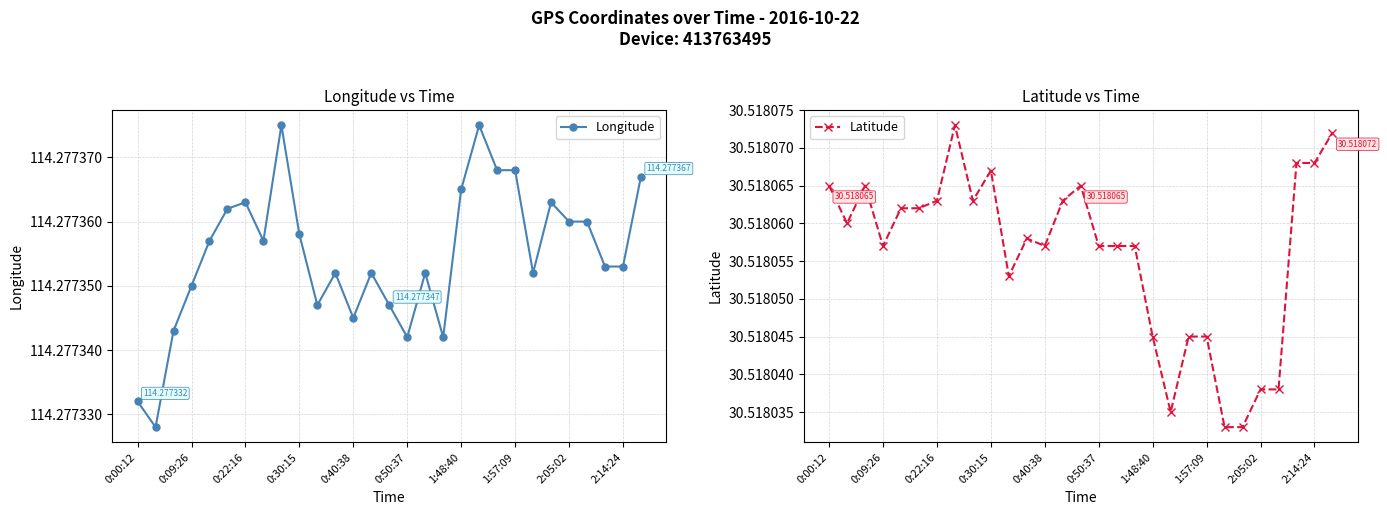

How many series are shown in this chart?

2